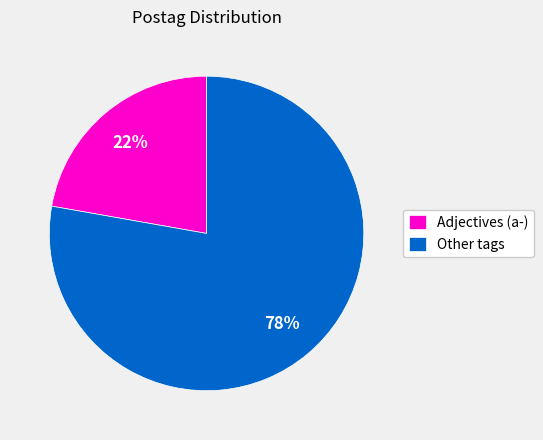

To the nearest percent, what portion does Other tags represent?

78%